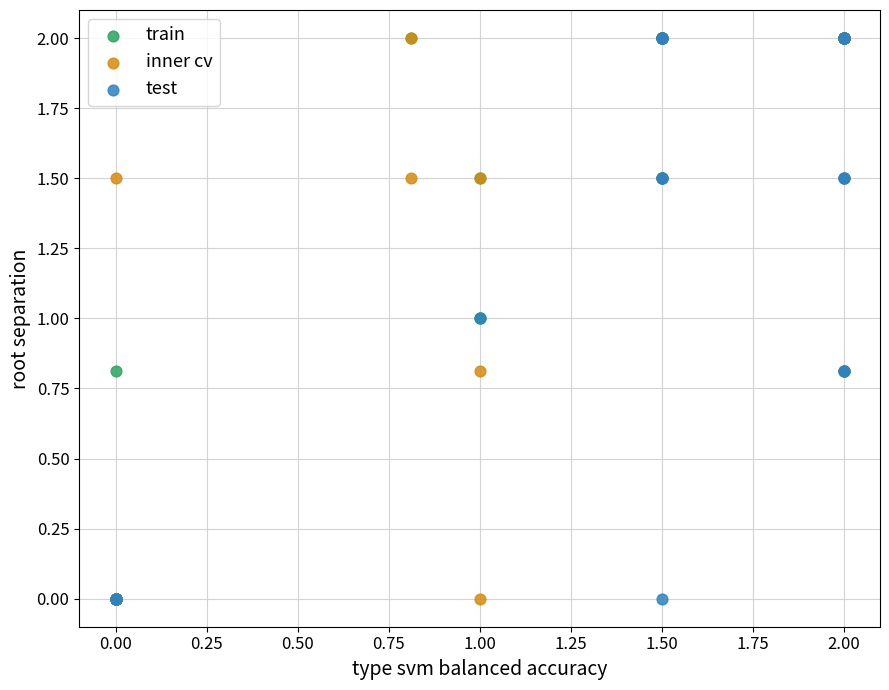

What are all the series names shown in the legend?

train, inner cv, test